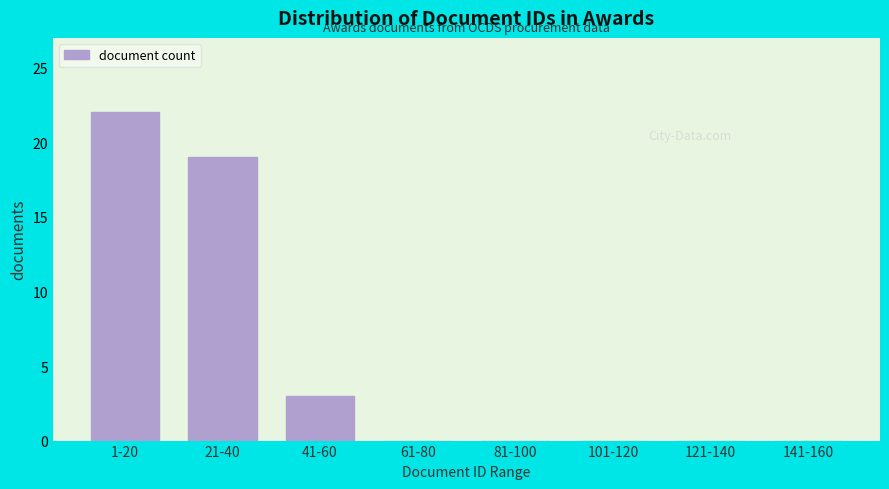

Reading right to left, transcribe all the data shown in this chart.

141-160=0	121-140=0	101-120=0	81-100=0	61-80=0	41-60=3	21-40=19	1-20=22